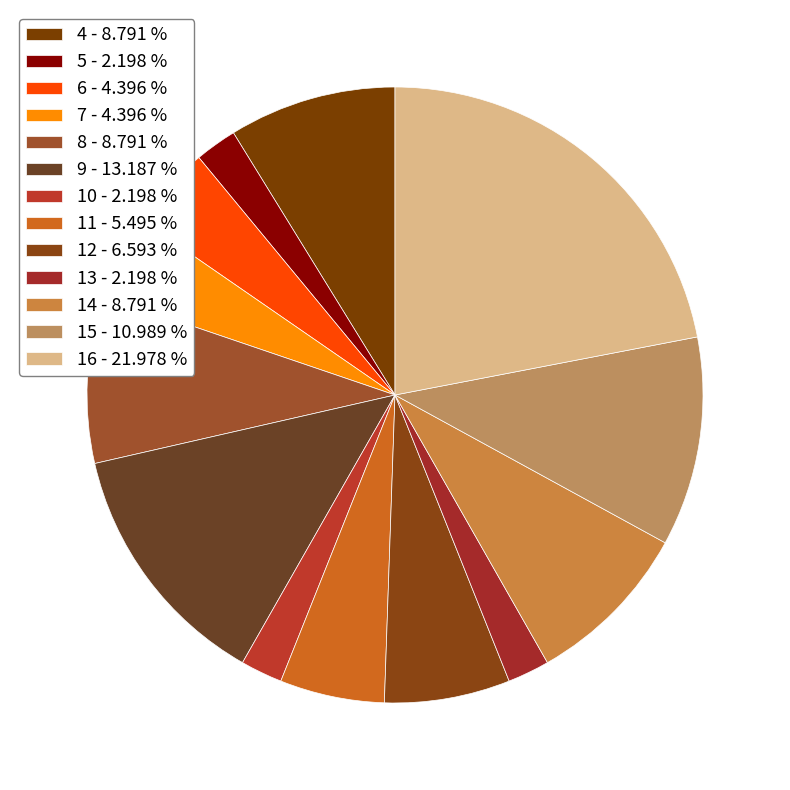

How many segments does this pie chart have?

13